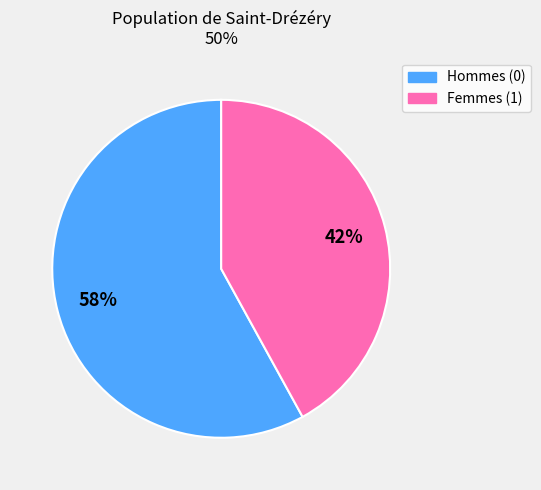

How many slices are in this pie chart?

2